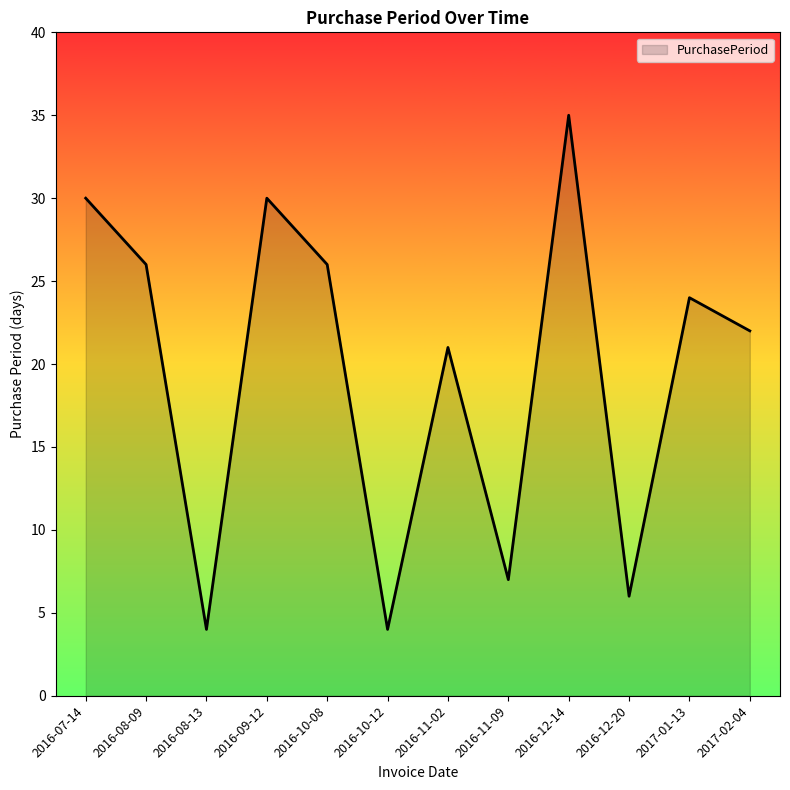

What is the smallest value displayed?

4